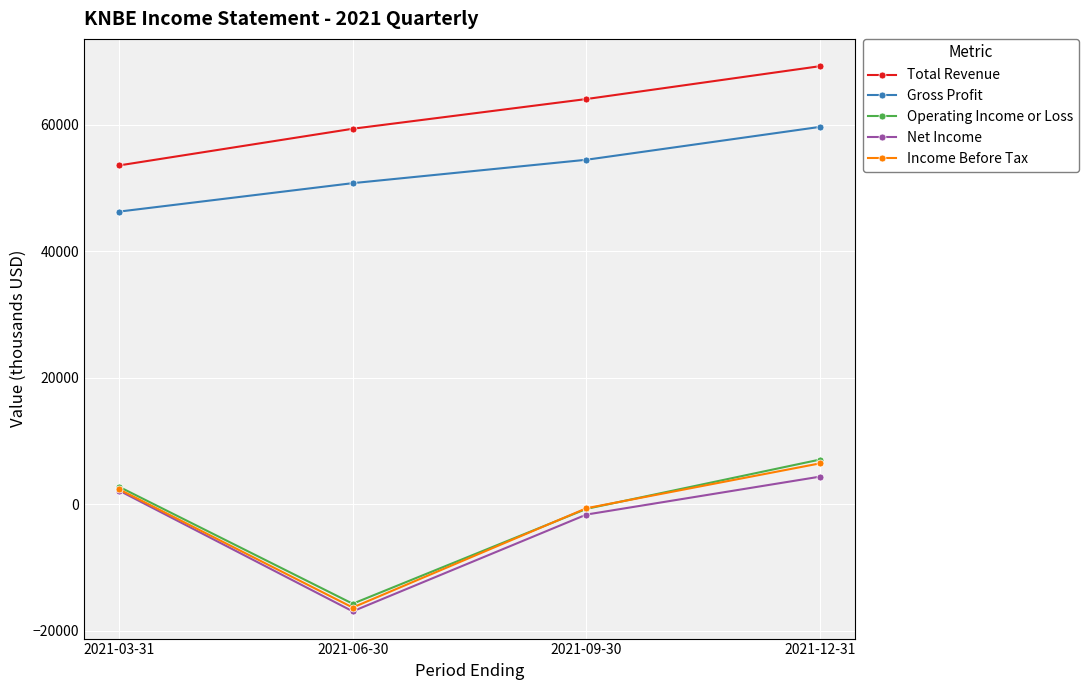

How many data points in Operating Income or Loss are less than 2800?

2